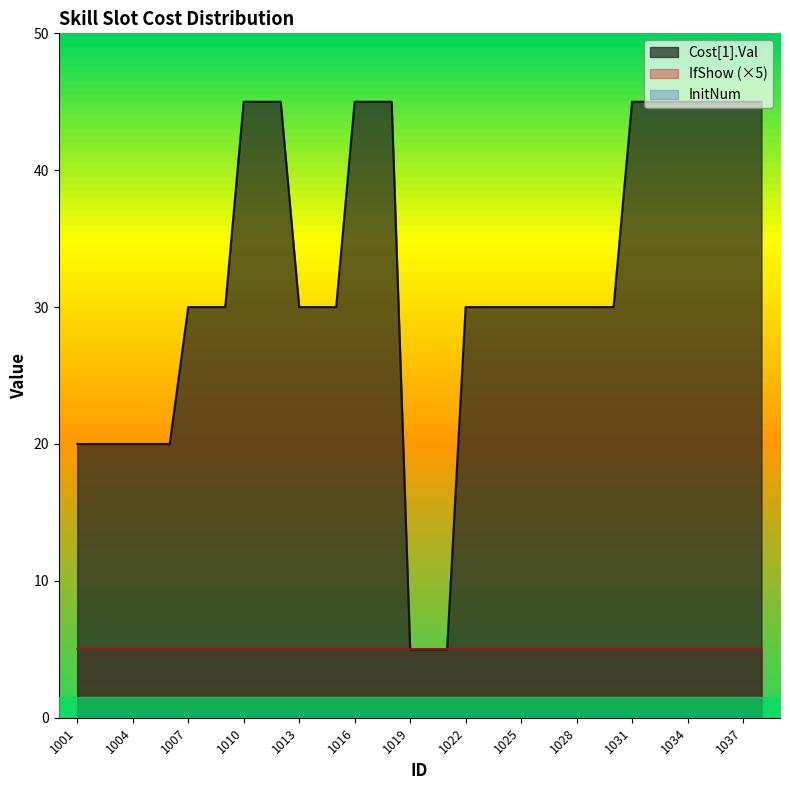

True or false: Cost[1].Val and InitNum intersect in this chart.

False